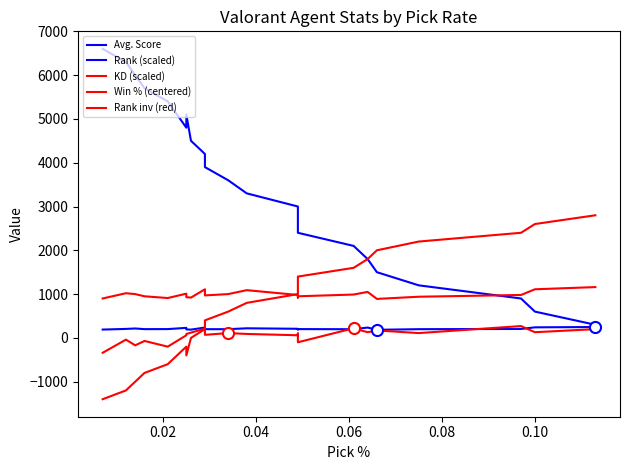

How many values in the KD (scaled) series exceed 980?

10